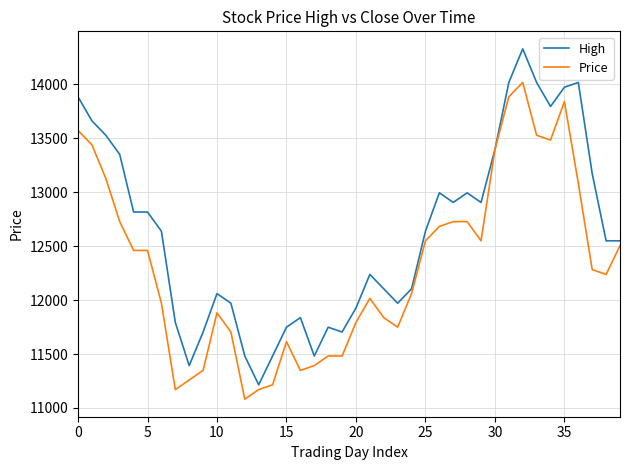

What is the maximum value for High?

14330.2